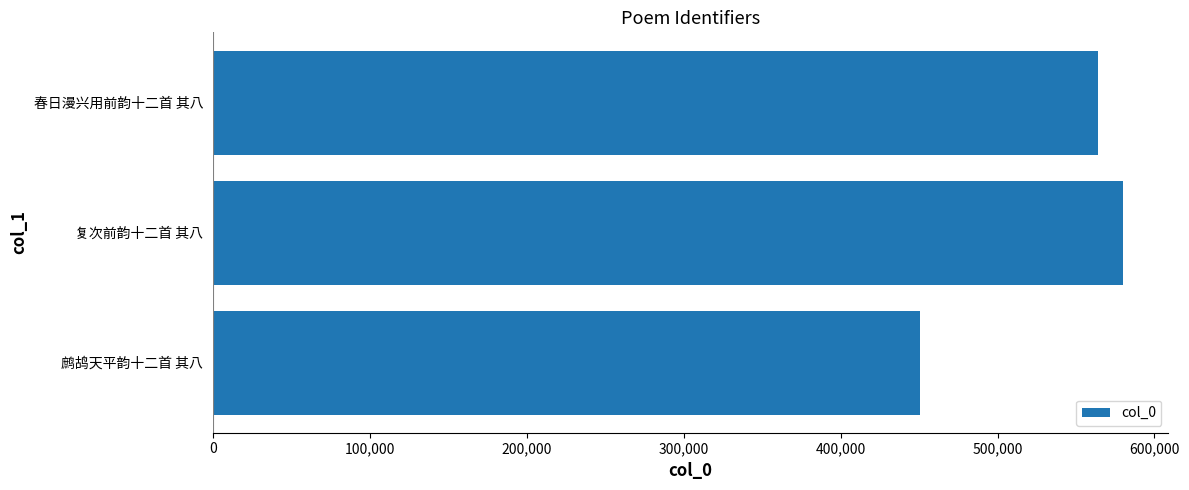

Rank the categories by value from lowest to highest.

鹧鸪天平韵十二首 其八, 春日漫兴用前韵十二首 其八, 复次前韵十二首 其八